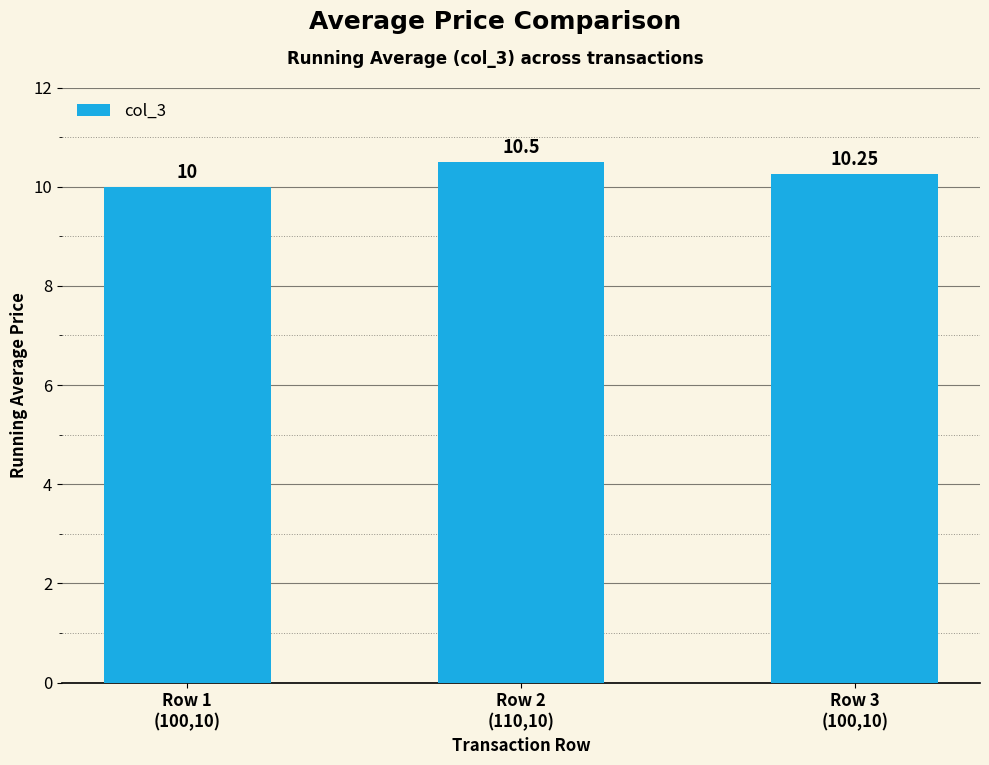

What is the sum of all values?

30.8